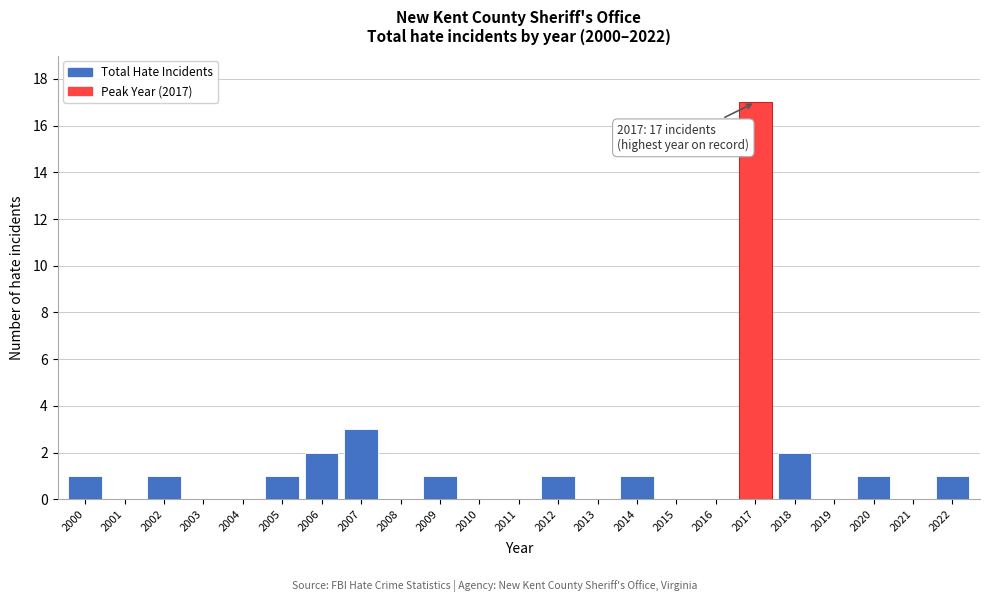

Reading left to right, transcribe all the data shown in this chart.

2000=1	2001=0	2002=1	2003=0	2004=0	2005=1	2006=2	2007=3	2008=0	2009=1	2010=0	2011=0	2012=1	2013=0	2014=1	2015=0	2016=0	2017=17	2018=2	2019=0	2020=1	2021=0	2022=1